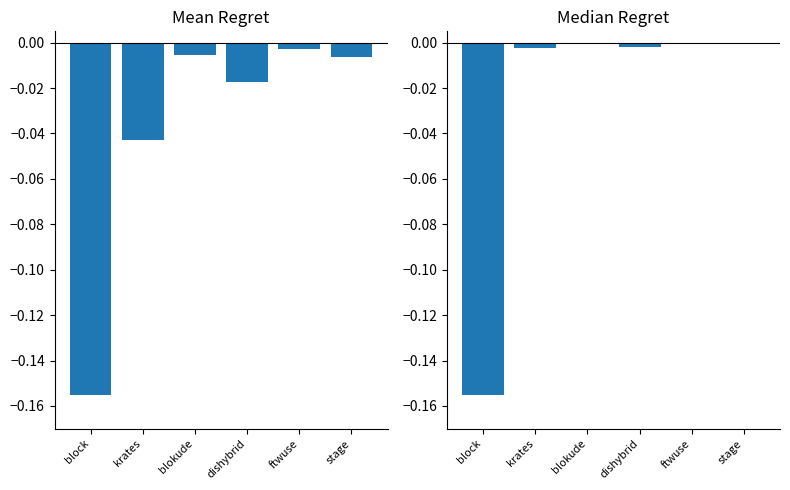

Reading right to left, what are all the values shown in this chart?

Mean Regret: stage=-0.0	ftwuse=-0.0	dishybrid=-0.0	blokude=-0.0	krates=-0.0	block=-0.2
Median Regret: stage=0.0	ftwuse=-0.0	dishybrid=-0.0	blokude=-0.0	krates=-0.0	block=-0.2